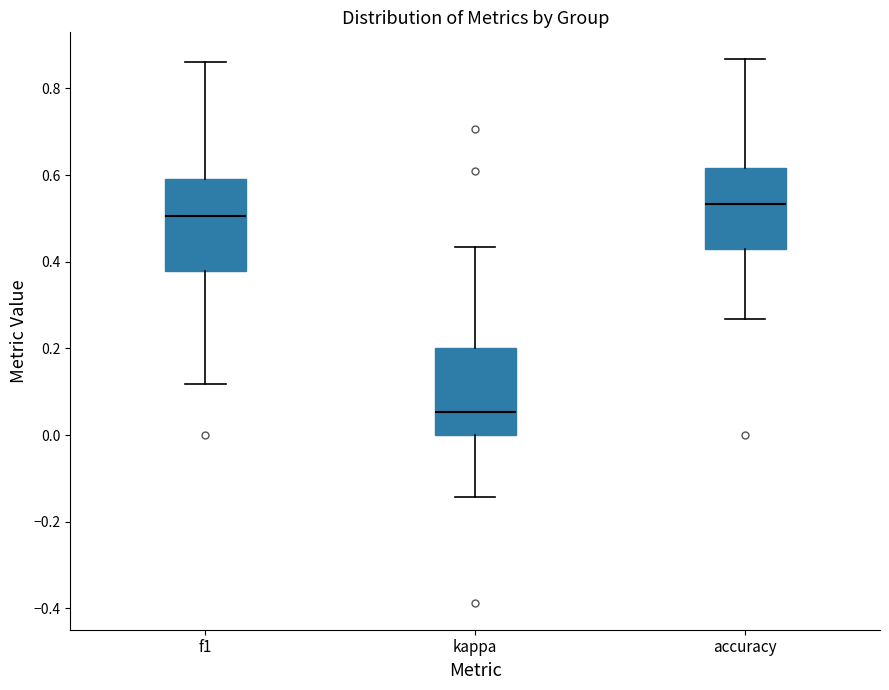

Reading left to right, read every box against the y-axis: the position of its median line, the range the box covers, and the ends of its whiskers. The values are not printed on the chart, so give them approximately, as read against the axis.

f1: median 0.50, box 0.38 to 0.60, whiskers 0.12 to 0.86
kappa: median 0.06, box 0.00 to 0.20, whiskers -0.14 to 0.44
accuracy: median 0.54, box 0.42 to 0.62, whiskers 0.26 to 0.86